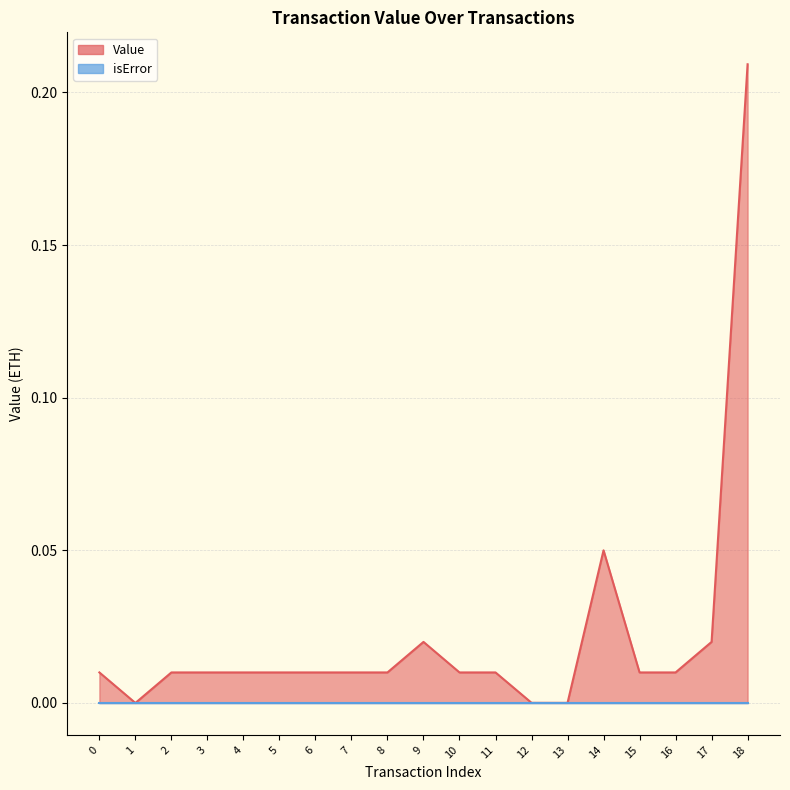

How many points are lower than both their immediate neighbors (excluding endpoints)?

2